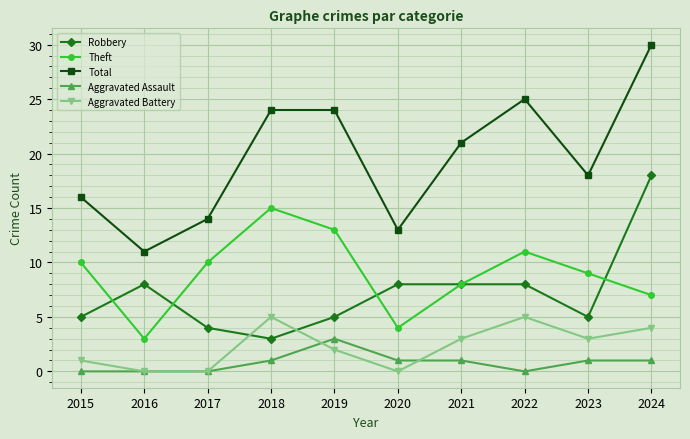

What is the maximum value for Theft?

15